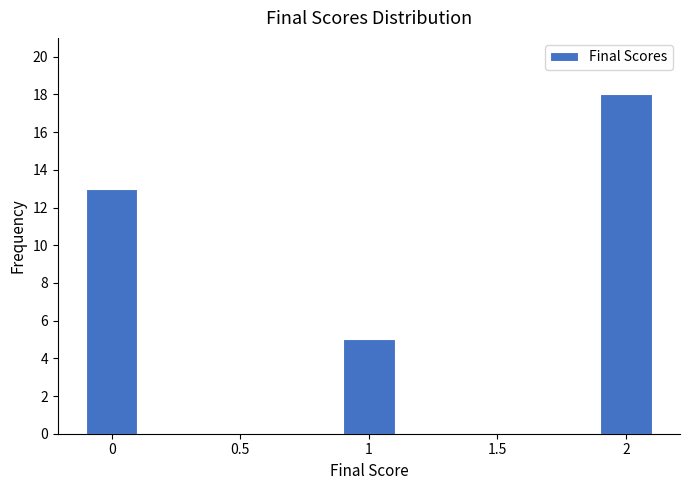

Reading left to right, list all the values displayed in this chart.

0=13	0.5=0	1=5	1.5=0	2=18